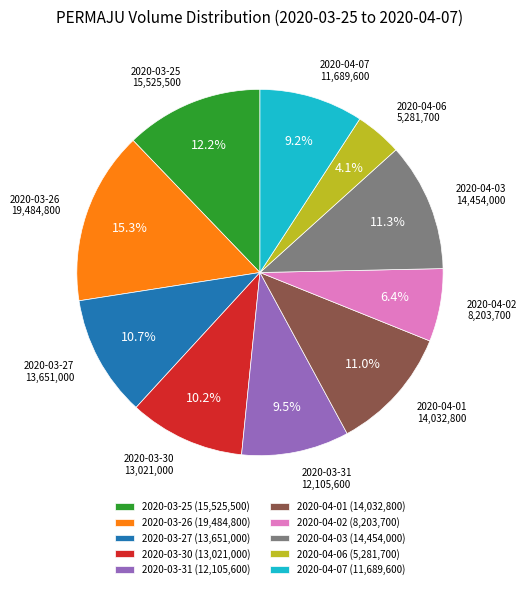

Approximately how many times larger is the value at 2020-04-01 compared to 2020-04-06?

2.7